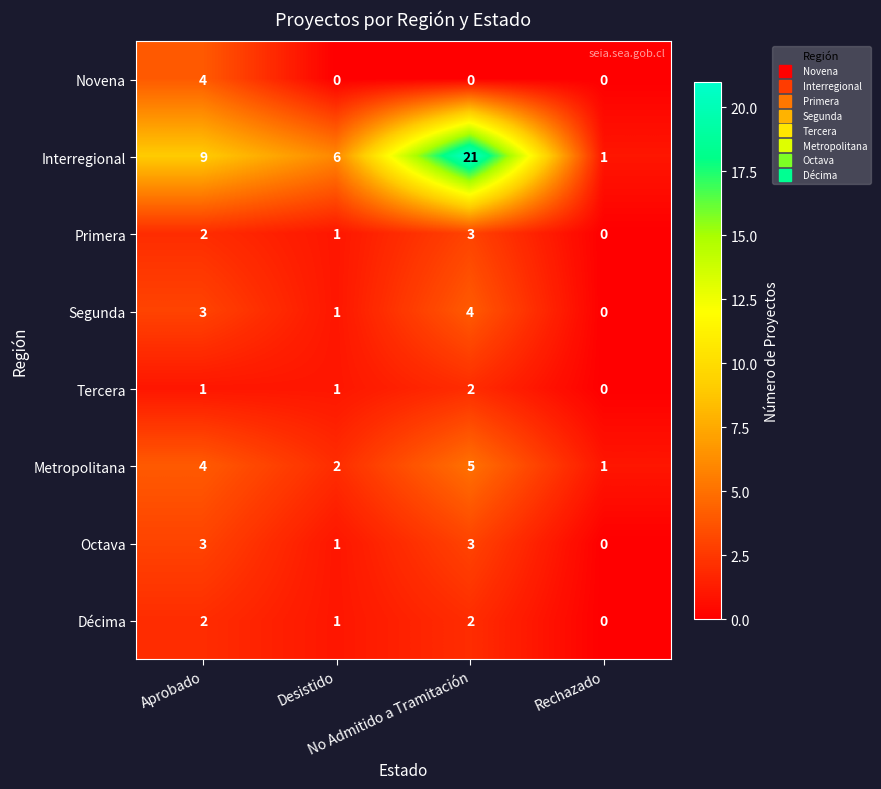

What is the spread (max minus min) of values at Desistido?

6